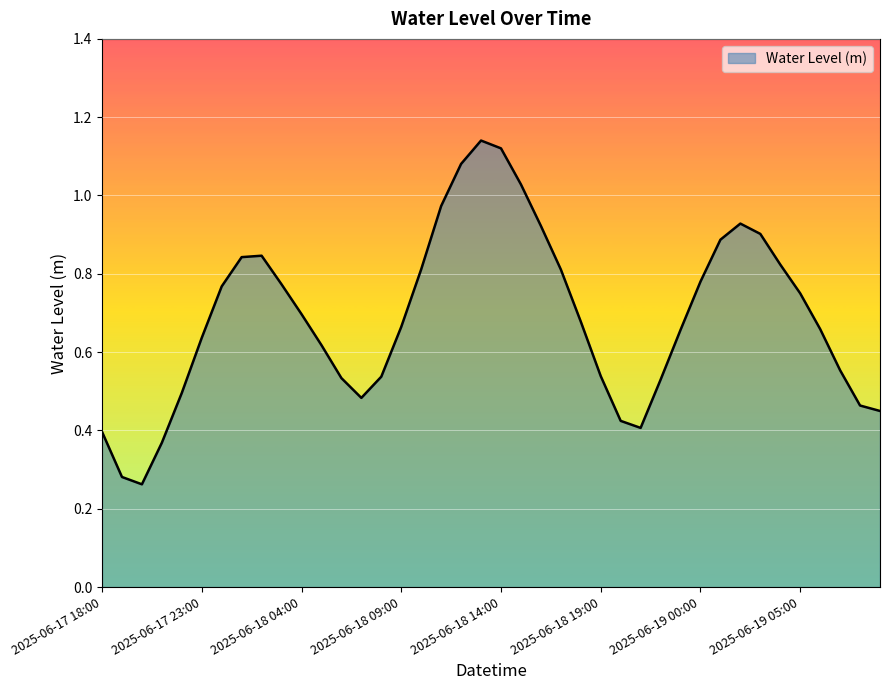

How many points are lower than both their immediate neighbors (excluding endpoints)?

3